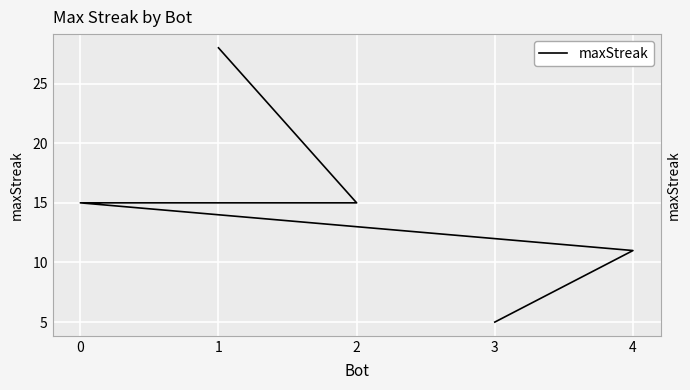

What is the value of the 4th point from the left?

11